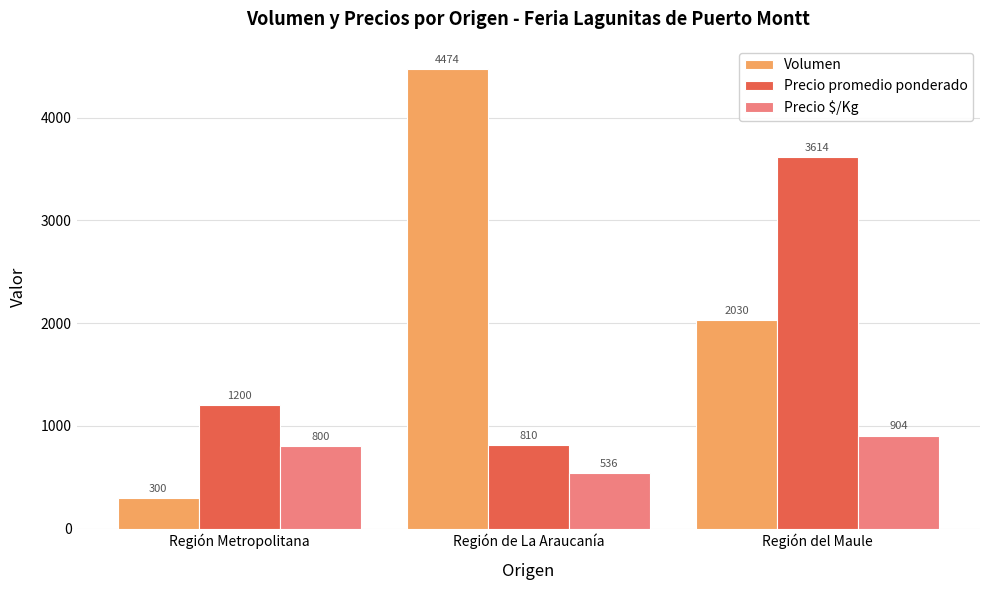

At Región Metropolitana, list the series in order from smallest to largest.

Volumen, Precio $/Kg, Precio promedio ponderado